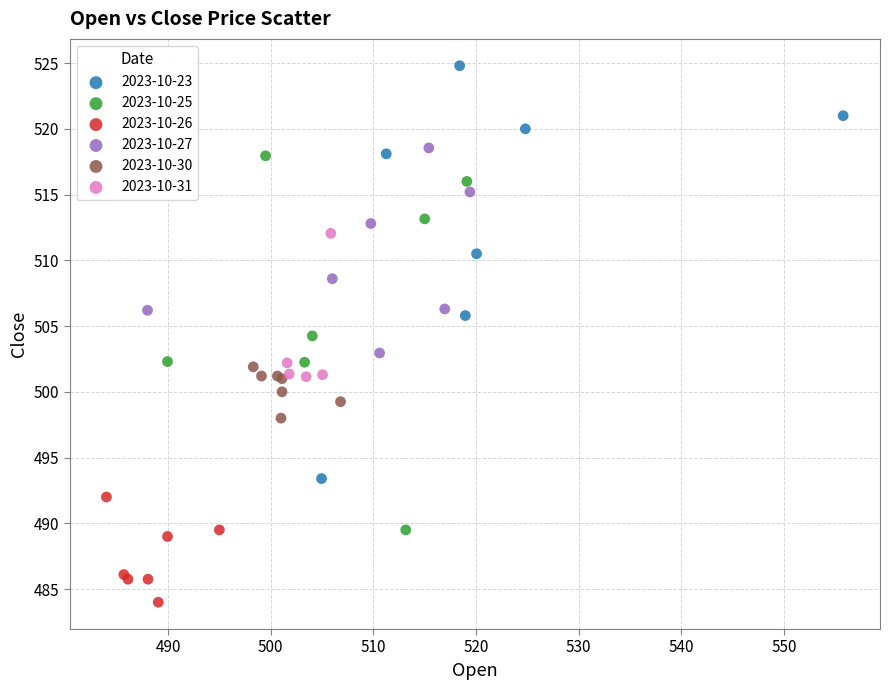

Which series reaches the maximum Y coordinate?

2023-10-23